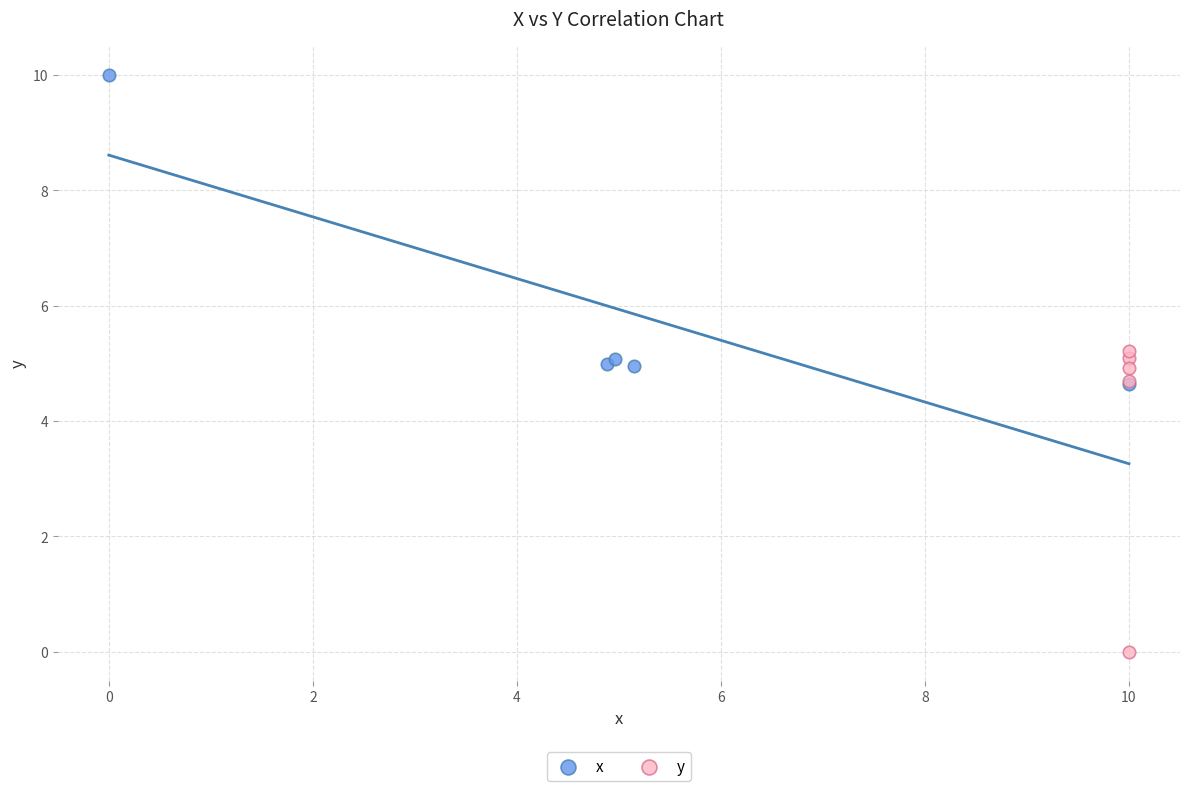

Which series reaches the maximum Y coordinate?

x